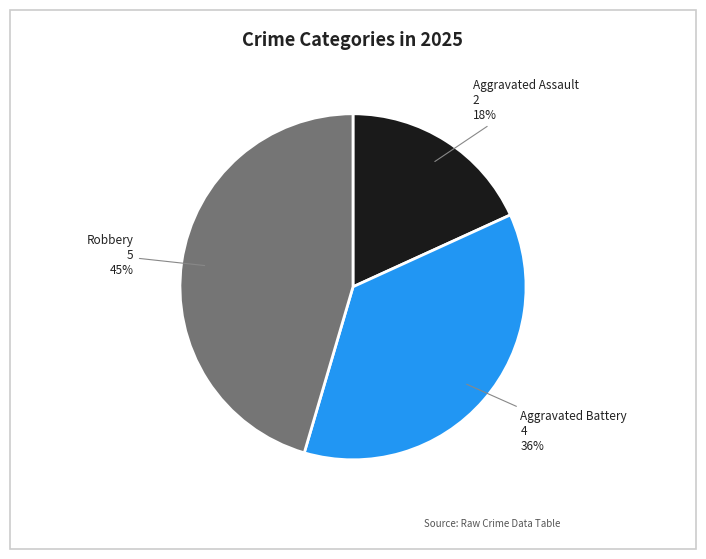

Does any single category account for the majority?

No